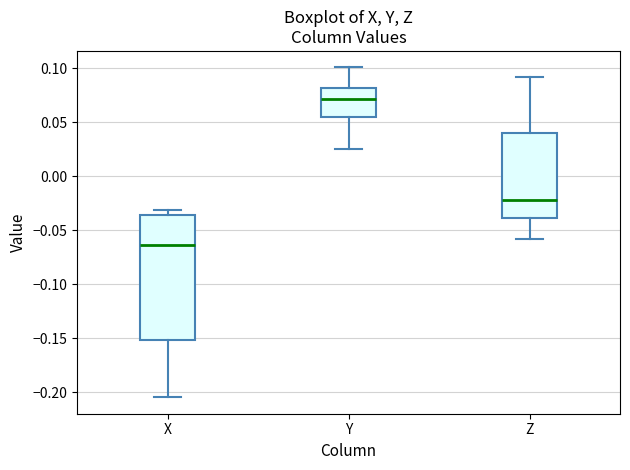

Reading left to right, transcribe this box plot: for each box, give where its median line is, the range the box spans, and where its two whiskers end, as read against the y-axis. The values are not printed on the chart, so give them approximately, as read against the axis.

X: median -0.065, box -0.150 to -0.035, whiskers -0.205 to -0.030
Y: median 0.070, box 0.055 to 0.080, whiskers 0.025 to 0.100
Z: median -0.020, box -0.040 to 0.040, whiskers -0.060 to 0.090